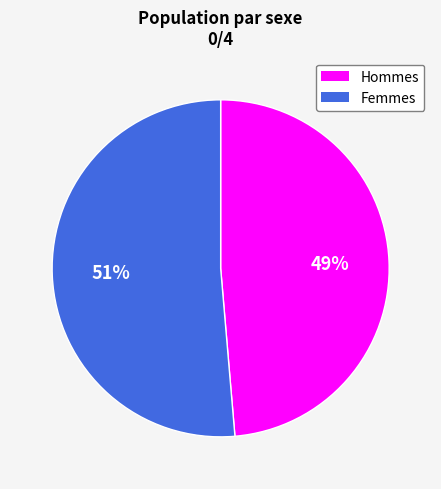

Is there a majority slice in this chart?

Yes